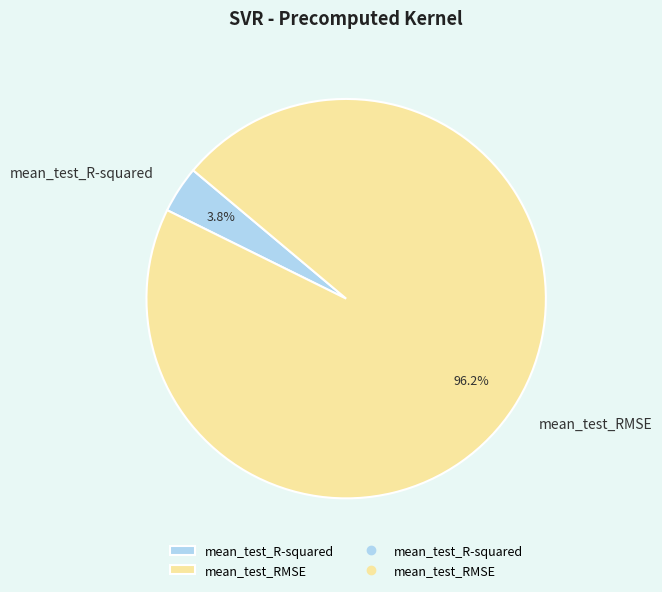

To the nearest percent, what is the difference between the largest and smallest slice percentages?

92%